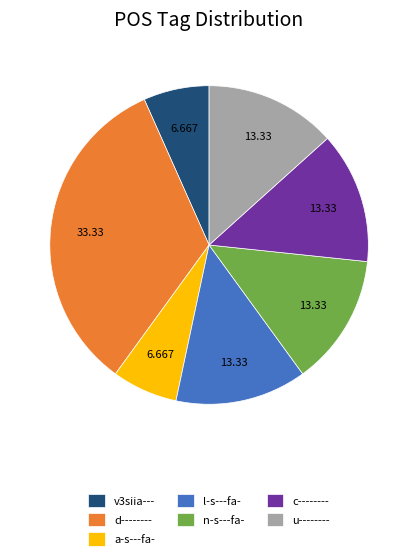

Is n-s---fa- the majority of the pie?

No